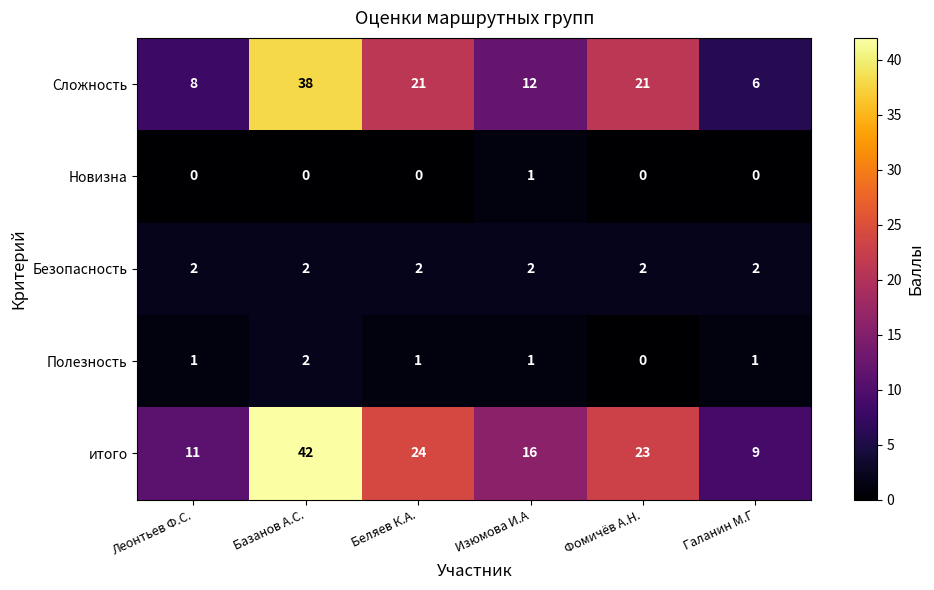

At which category does the chart reach its peak across all series?

Базанов А.С.